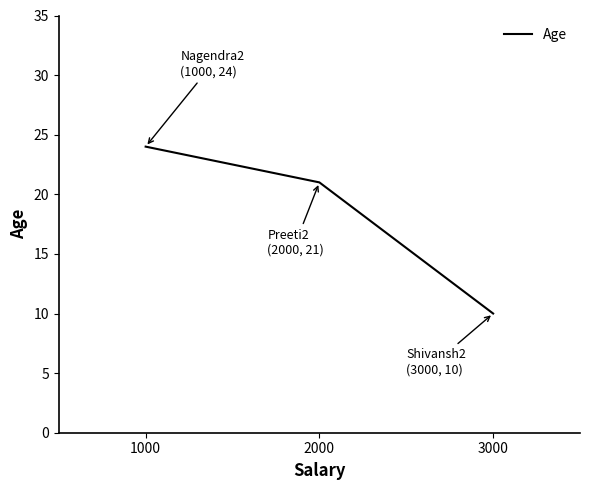

Approximately how many times larger is the value at 1000 compared to 2000?

1.1